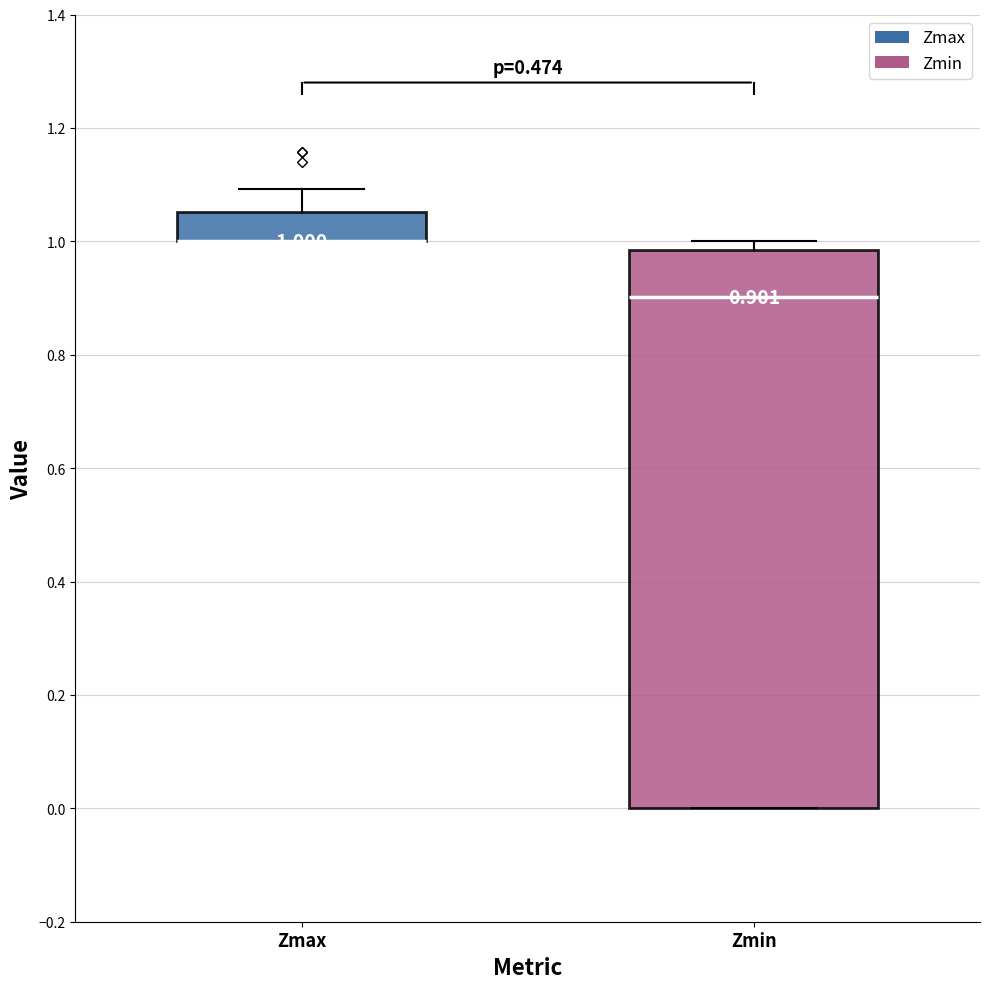

Which box is the tallest, from its lower edge to its upper edge?

Zmin